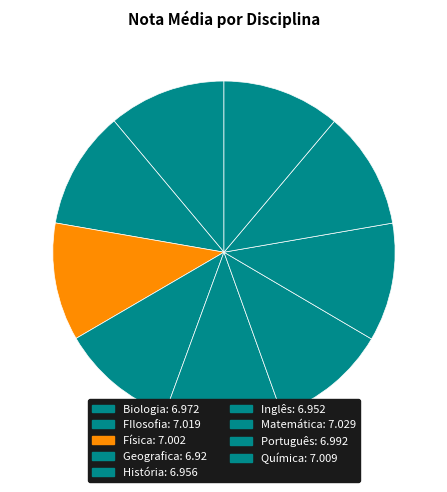

How many segments does this pie chart have?

9